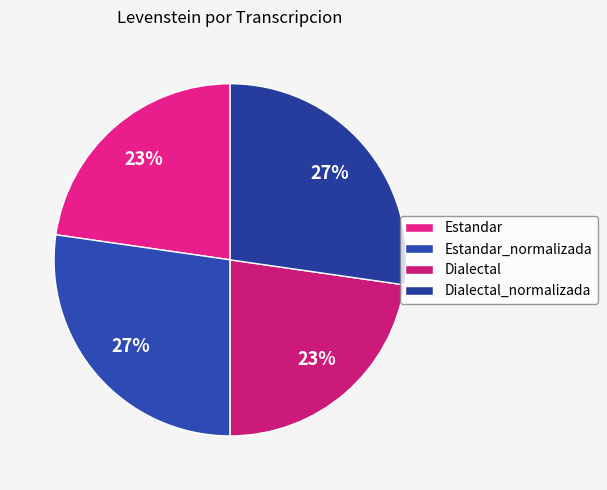

Is there any slice that represents more than half of the pie?

No